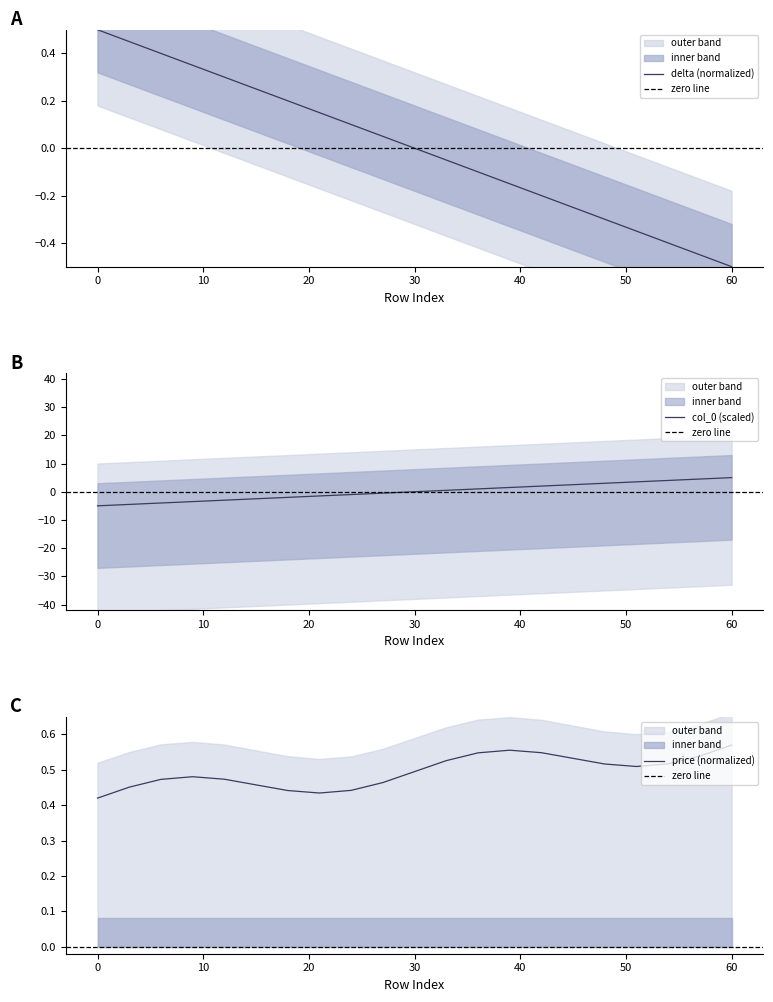

True or false: col_0 has more than 1 interior local peaks.

False